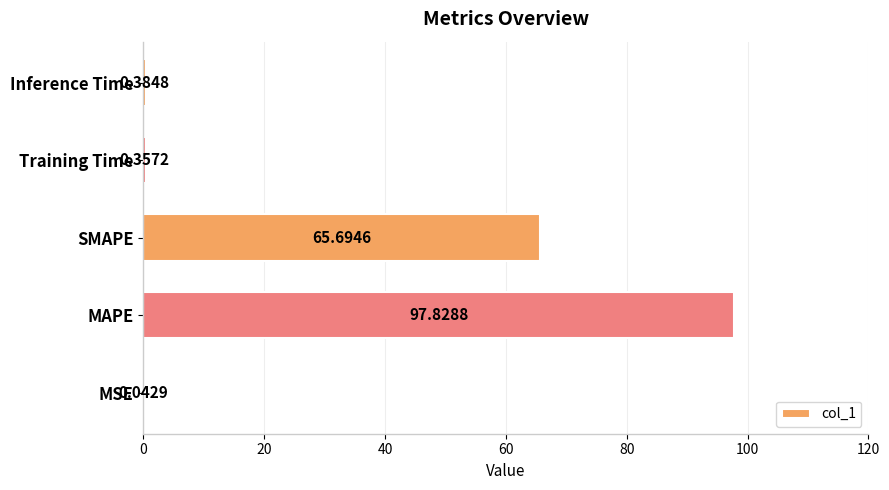

Which has a higher value, Training Time or MSE?

Training Time